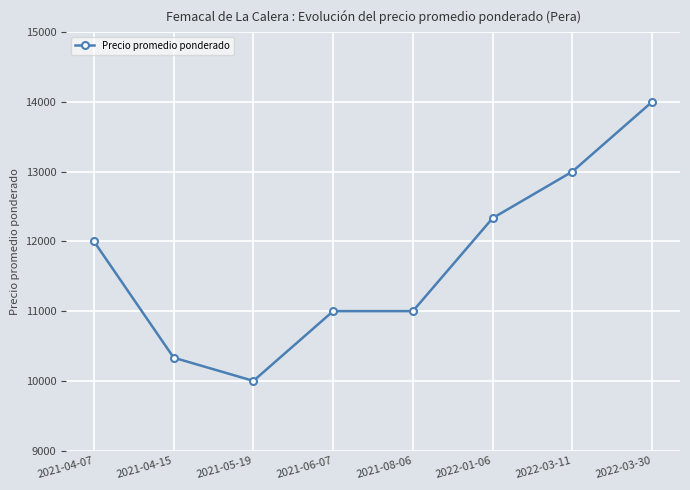

What is the difference between the values at 2021-06-07 and 2022-03-30?

3000